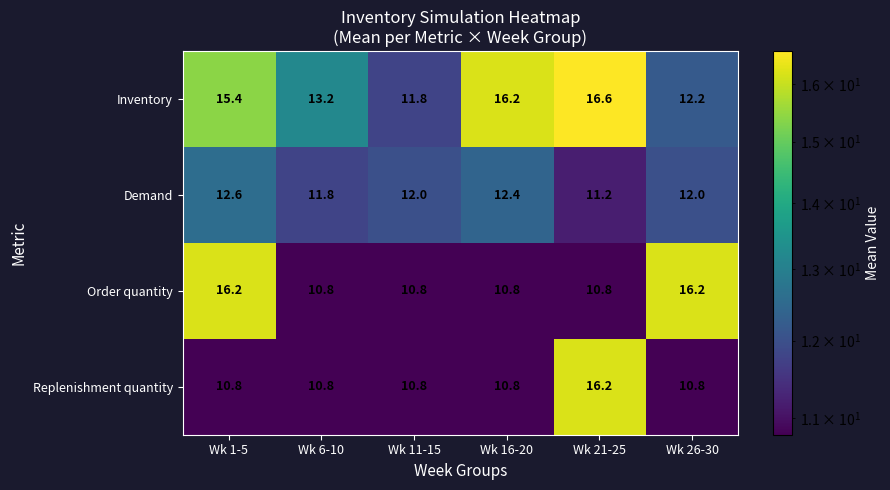

What is the spread (max minus min) of values at Wk 6-10?

2.4